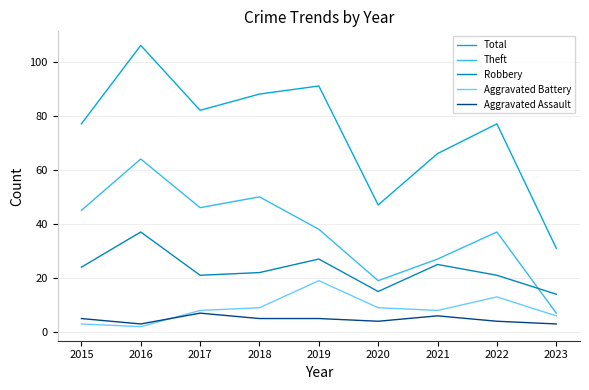

At which label does Aggravated Battery reach its peak?

2019